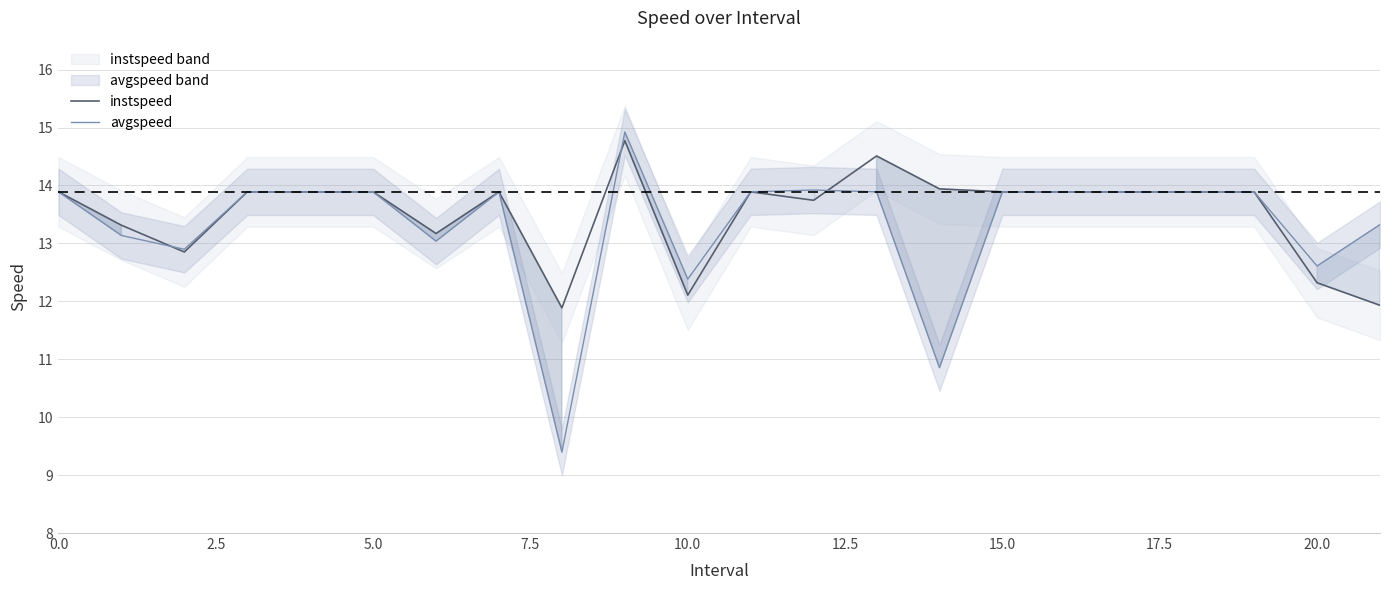

Which series has the largest range (max minus min)?

avgspeed